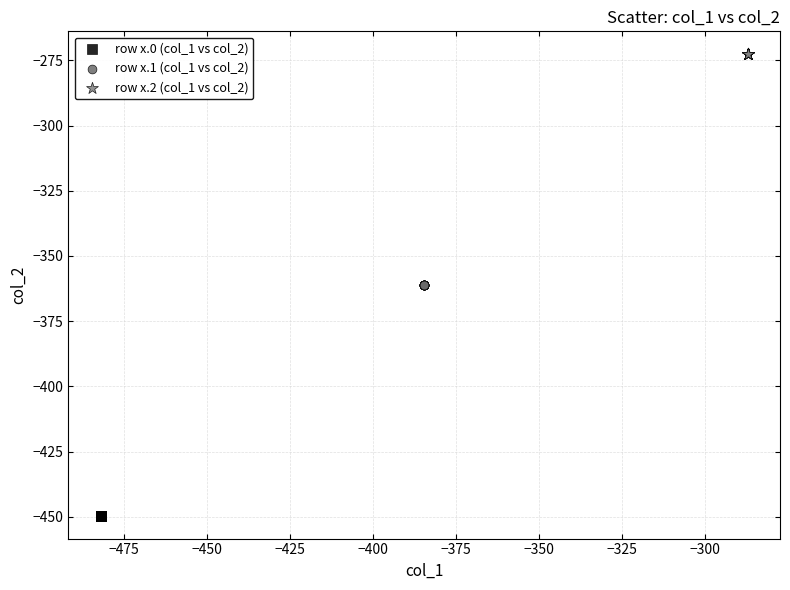

Which series contains the highest Y value?

row x.2 (col_1 vs col_2)